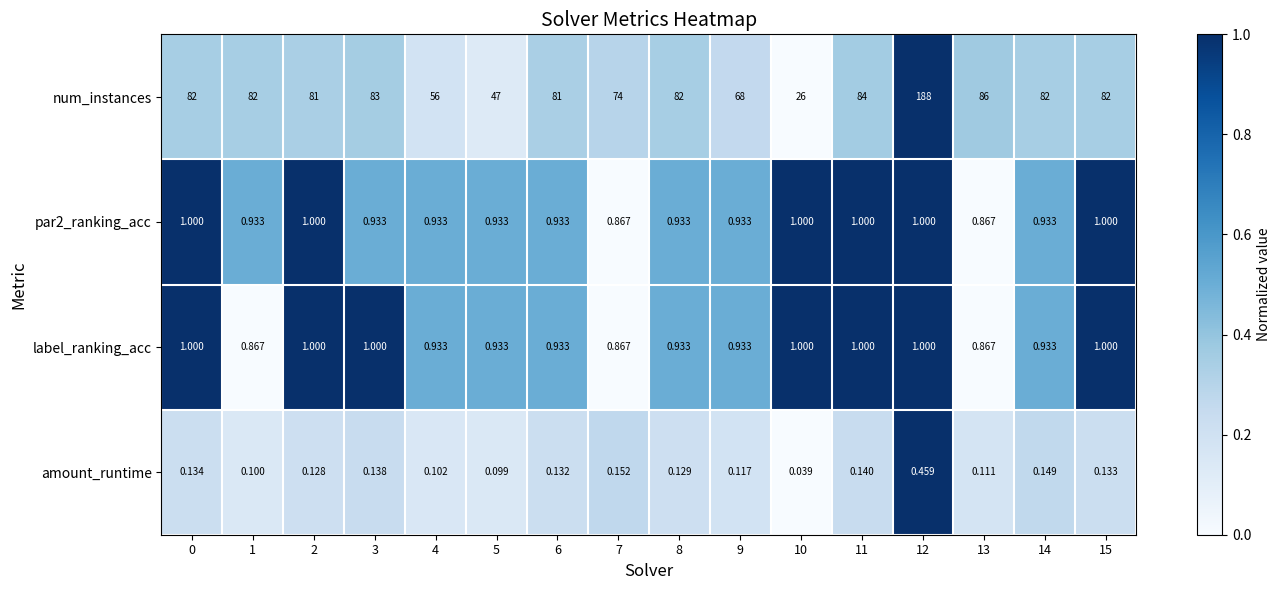

Which series changed the most between 3 and 8?

num_instances